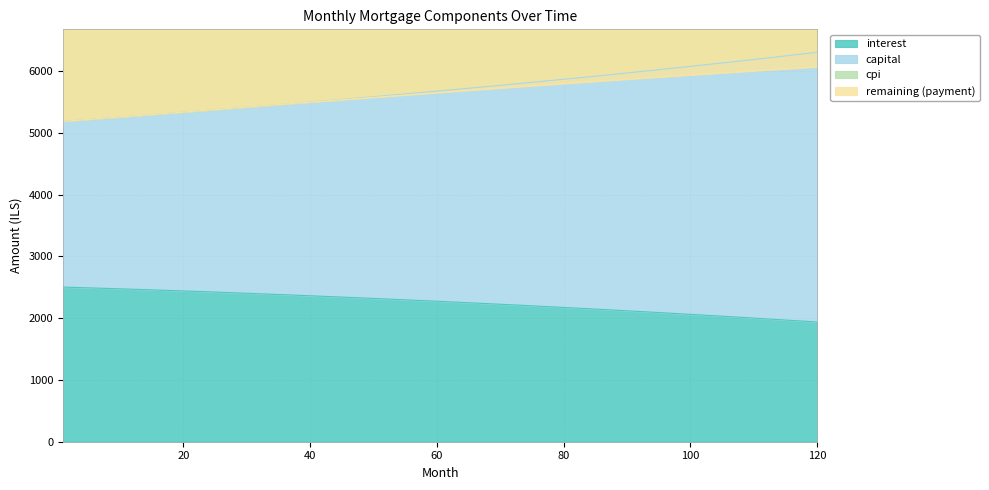

What is the minimum value for interest?

1938.5